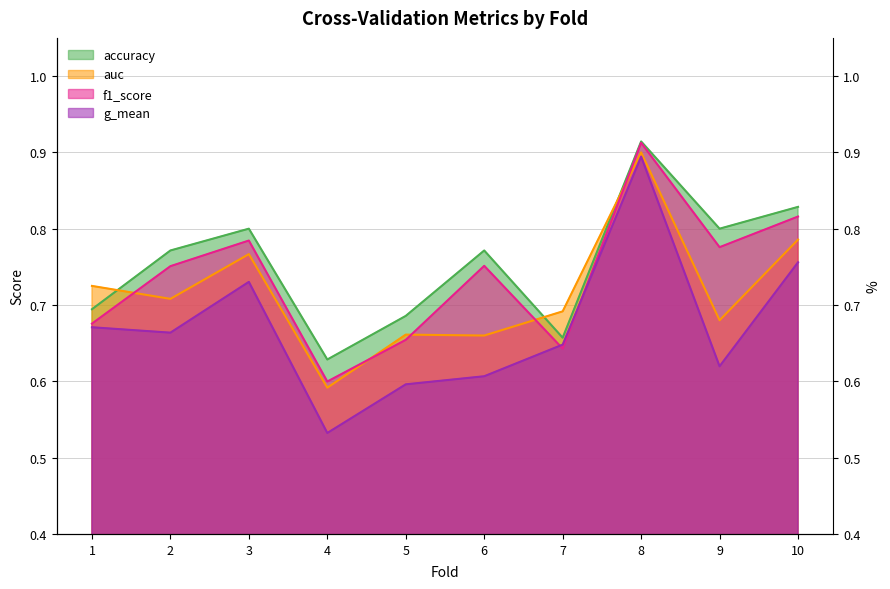

Between 5 and 6, which series saw the biggest shift?

f1_score